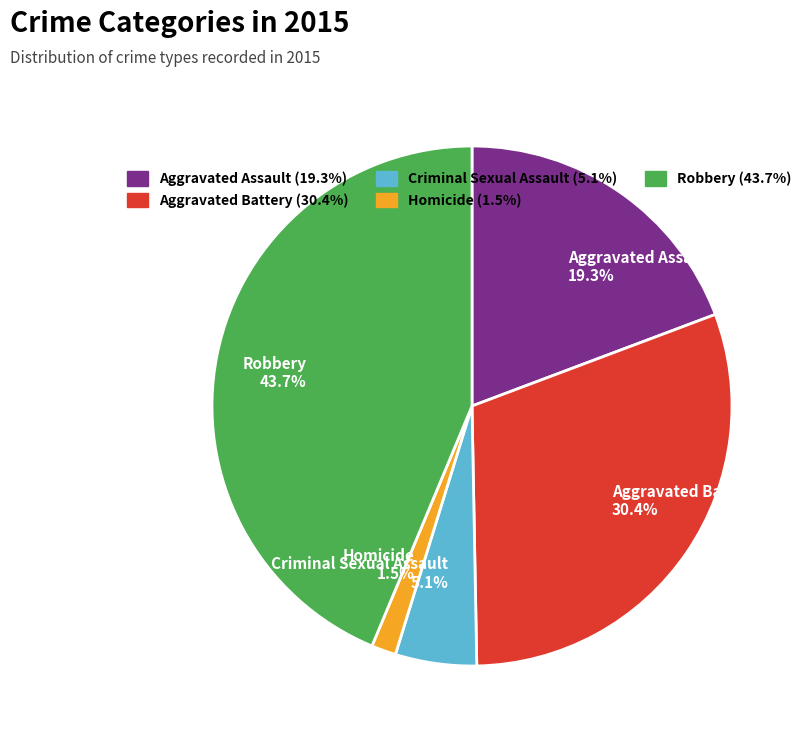

Is there any slice that represents more than half of the pie?

No